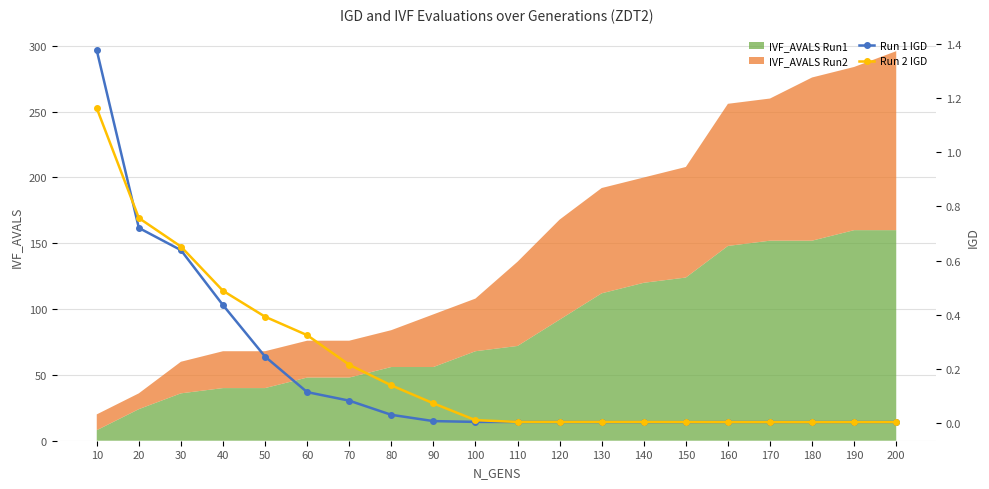

At which category does Run 2 IGD reach its first local peak?

190